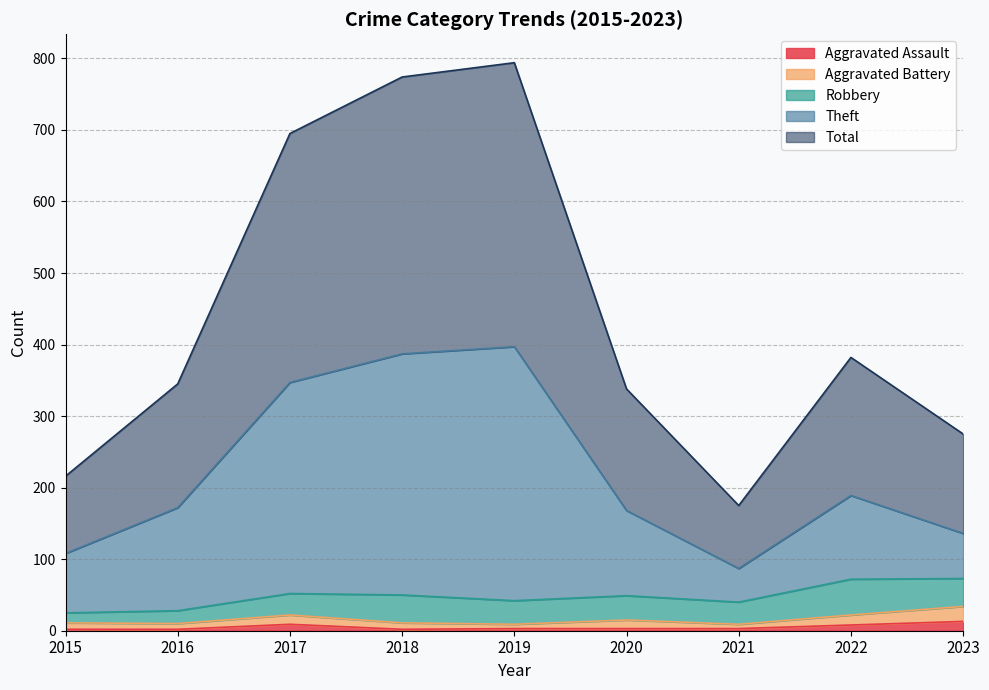

True or false: Theft and Aggravated Assault intersect in this chart.

False